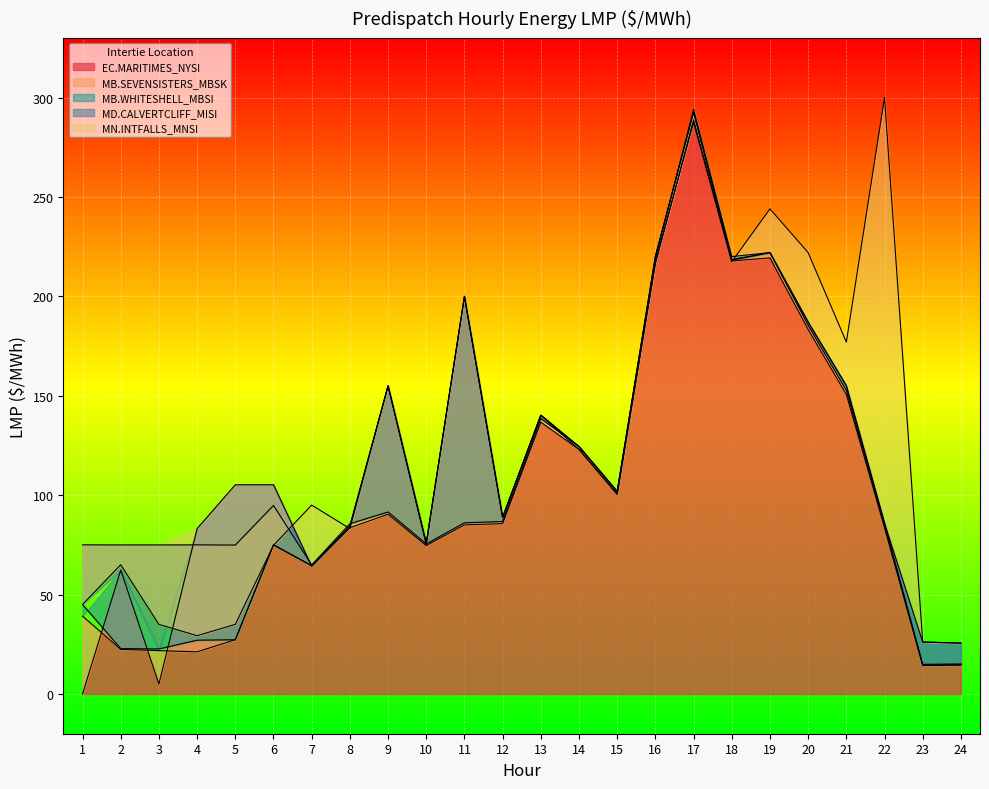

At which category does MB.SEVENSISTERS_MBSK:LMP reach its first local valley?

4